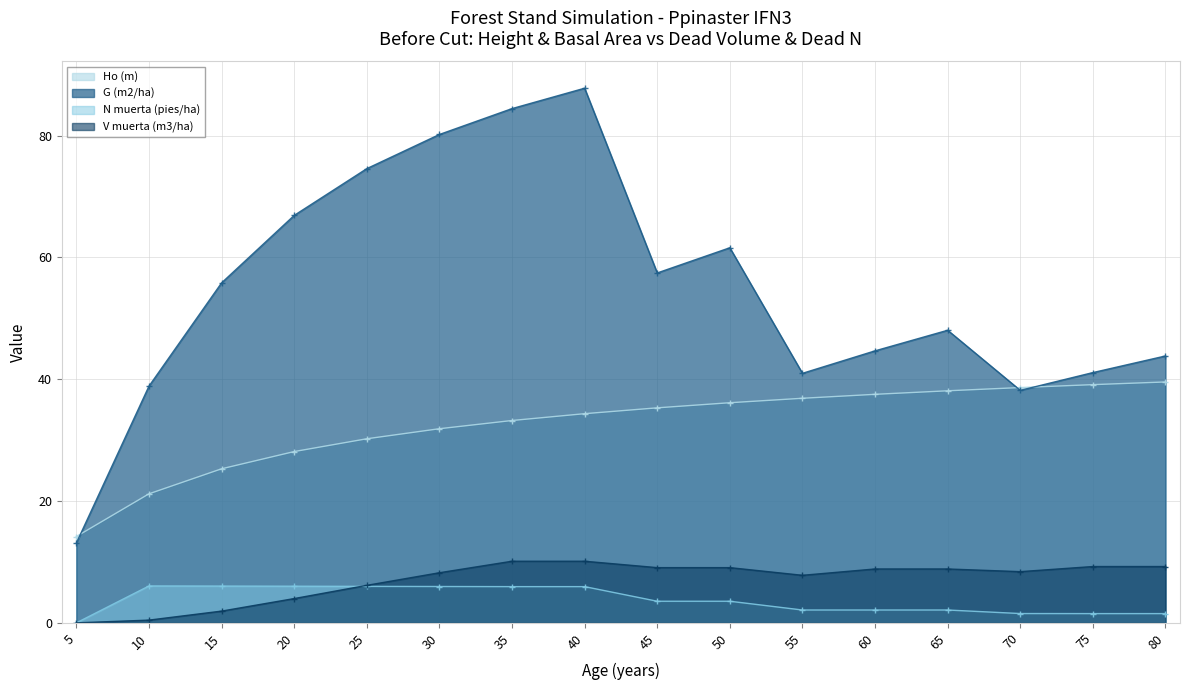

Reading left to right, extract all data points from this chart.

Ho (m): 14.2	21.2	25.3	28.1	30.2	31.9	33.2	34.4	35.3	36.1	36.9	37.5	38.1	38.6	39.1	39.6
G (m2/ha): 13.1	38.9	55.8	66.9	74.6	80.2	84.5	87.8	57.5	61.6	41.0	44.7	48.0	38.2	41.1	43.8
N muerta (pies/ha): 0.0	6.1	6.0	6.0	6.0	6.0	6.0	6.0	3.5	3.5	2.1	2.1	2.1	1.5	1.5	1.5
V muerta (m3/ha): 0.0	0.5	1.9	4.0	6.2	8.2	10.1	10.1	9.1	9.1	7.8	8.8	8.8	8.4	9.2	9.2